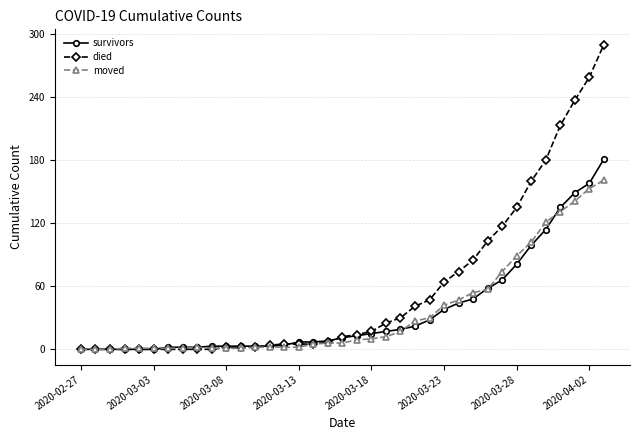

Which series has the largest total across all categories?

died